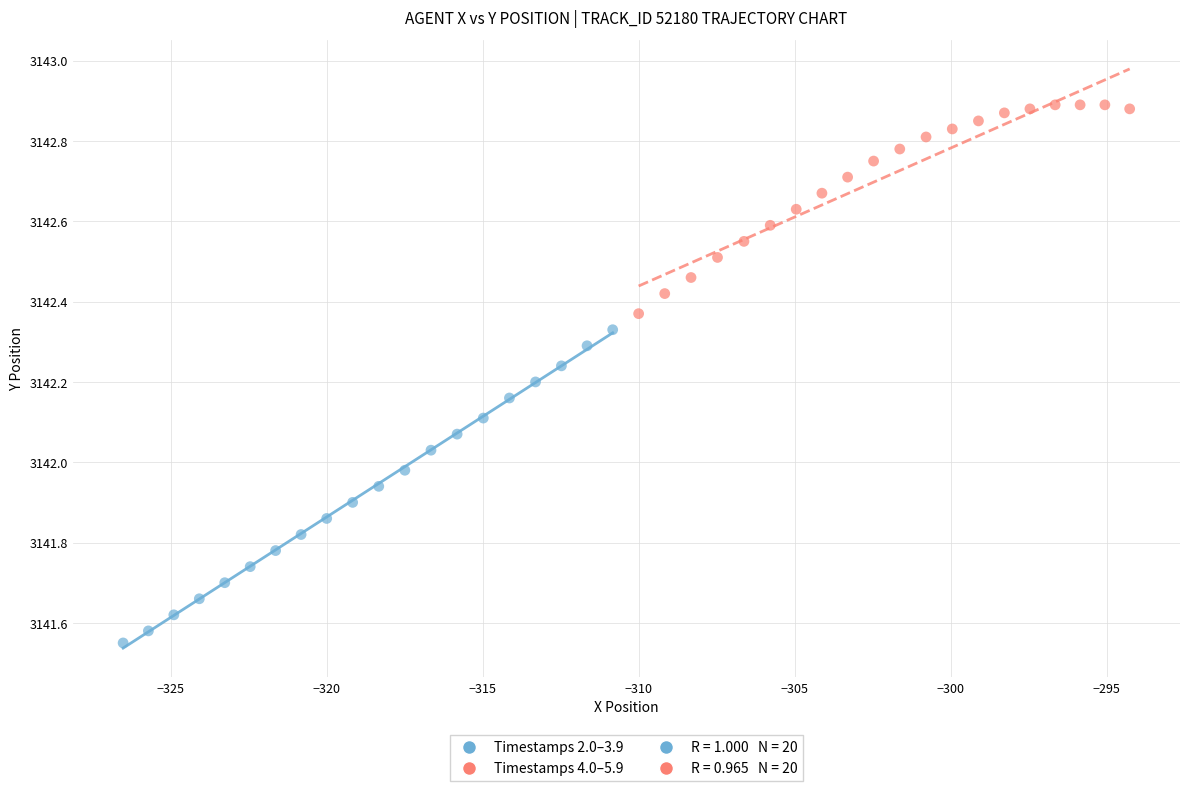

Which series reaches the minimum Y coordinate?

Timestamps 2.0–3.9